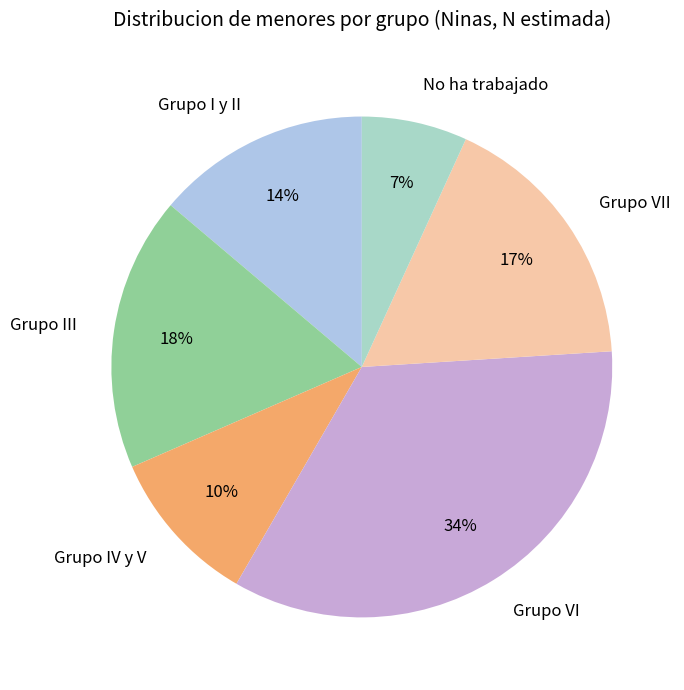

How many slices are in this pie chart?

6